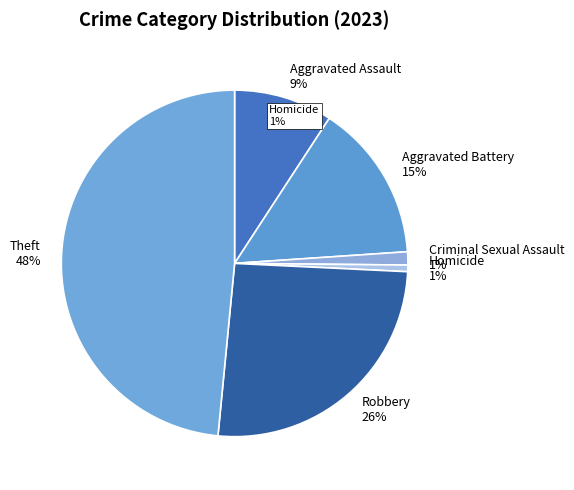

To the nearest percent, what is the average slice percentage?

17%